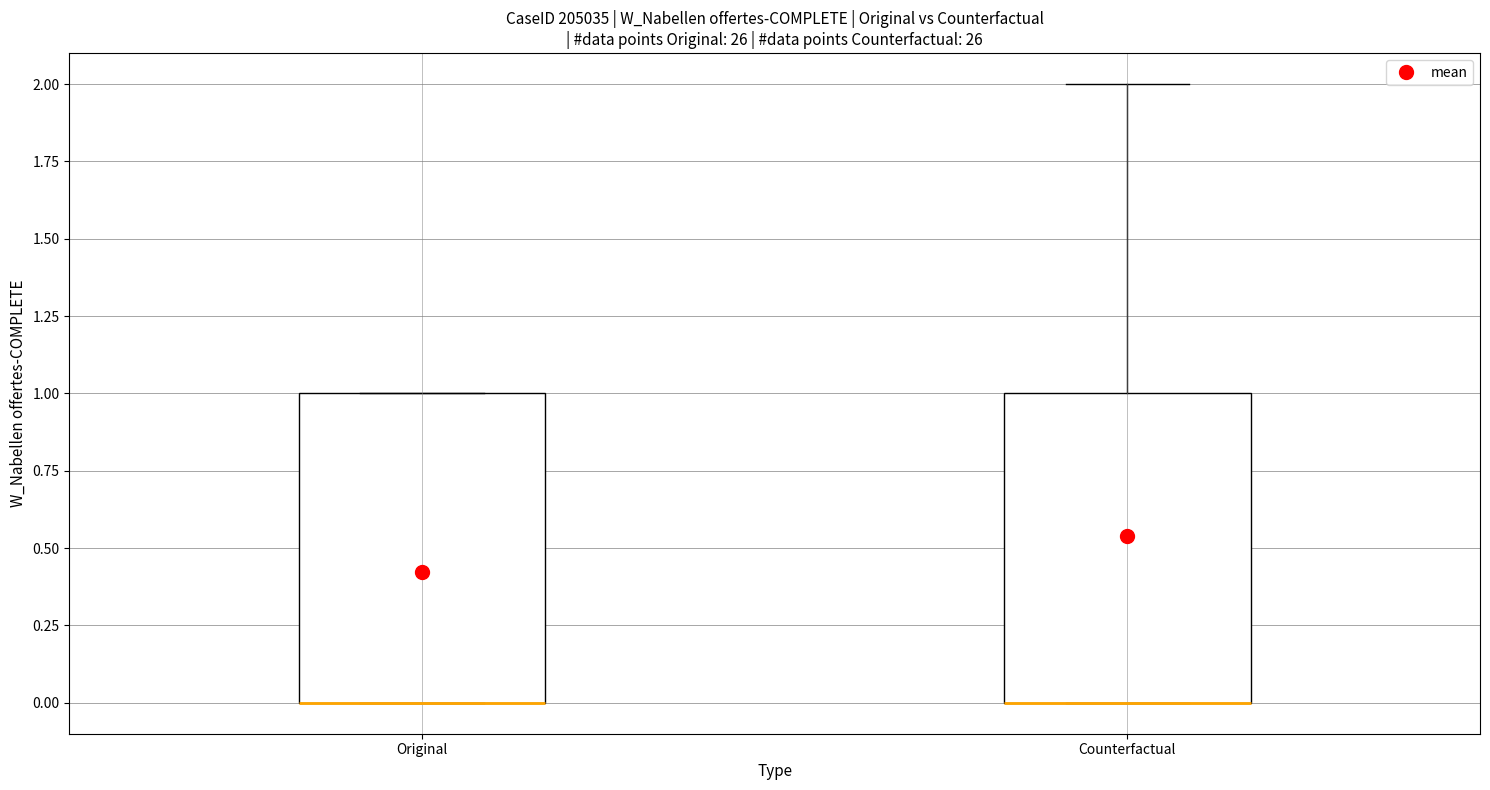

Reading left to right, read every box against the y-axis: the position of its median line, the range the box covers, and the ends of its whiskers. The values are not printed on the chart, so give them approximately, as read against the axis.

Original: median 0 (drawn on the box's lower edge), box 0 to 1, whiskers 0 to 1
Counterfactual: median 0 (drawn on the box's lower edge), box 0 to 1, whiskers 0 to 2